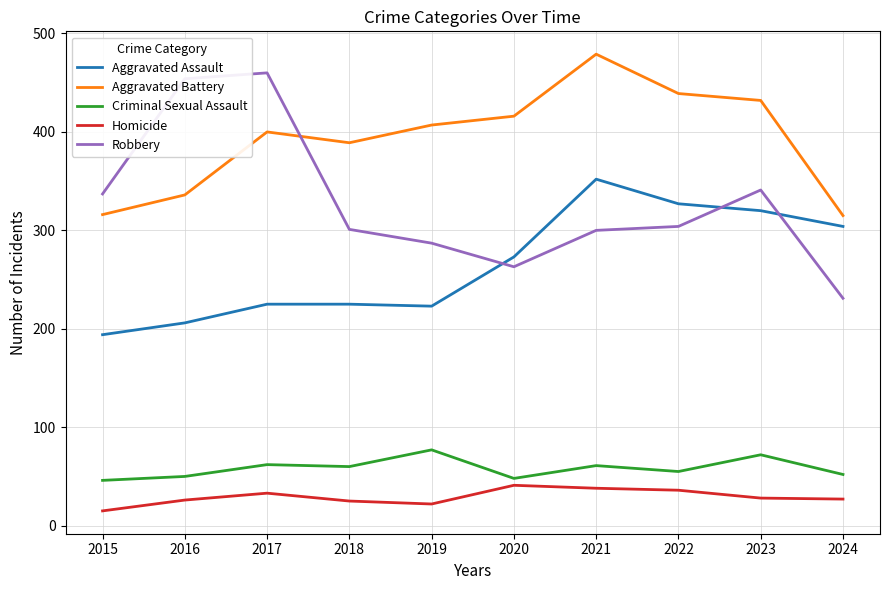

Which series has the largest total across all categories?

Aggravated Battery